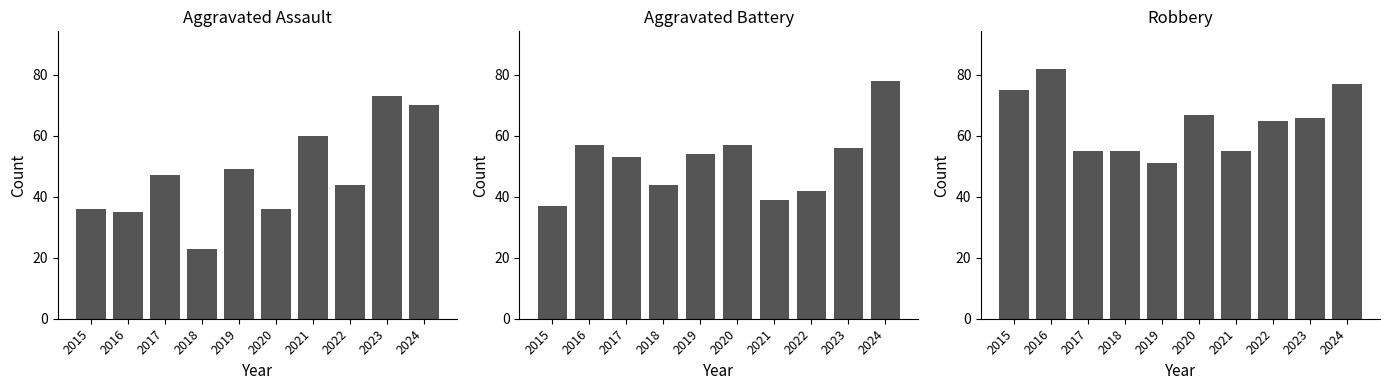

Which series has the largest range (max minus min)?

Aggravated Assault